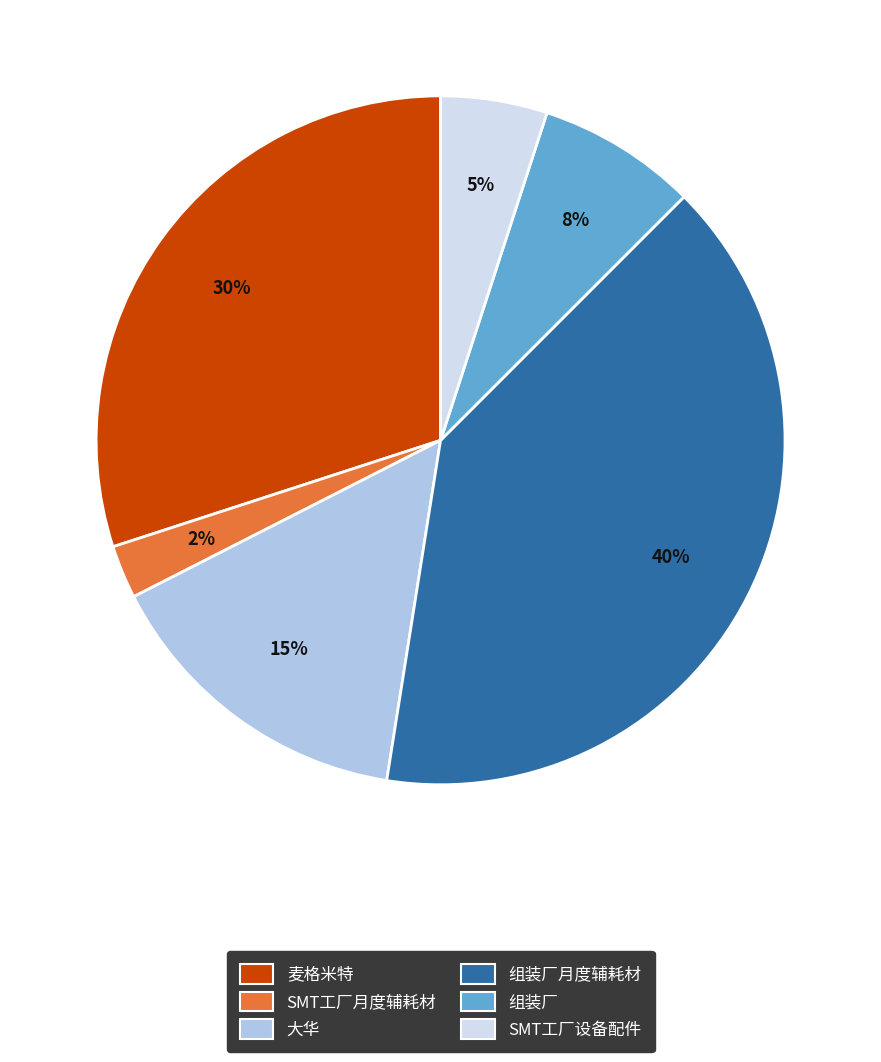

To the nearest percent, what is the average slice percentage?

17%